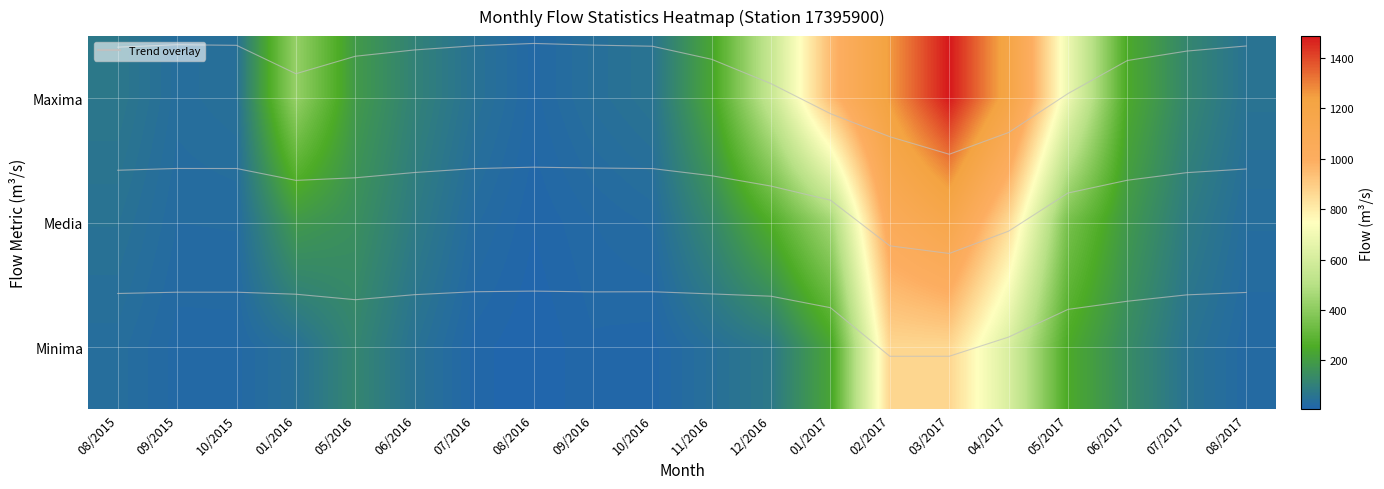

What value does the Minima series have at 08/2017?

1.6